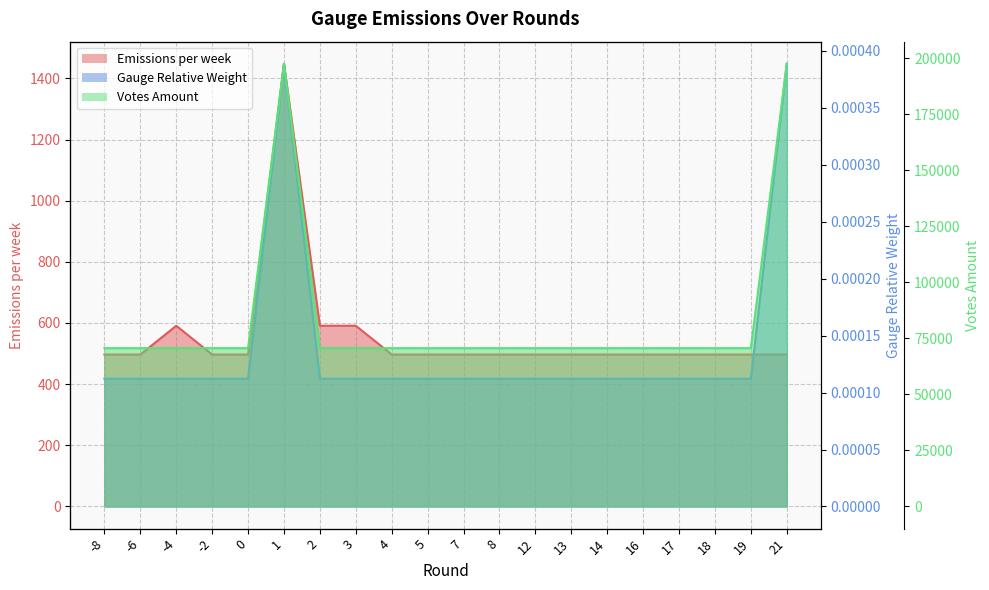

Is the value of Emissions per week at 21 greater than the value of Gauge Relative Weight at 7?

Yes